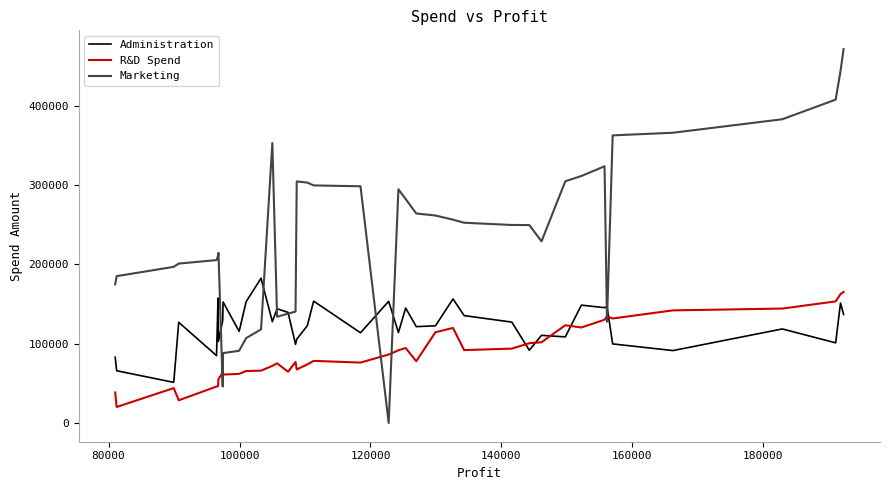

List the series in order of their peak value, highest first.

Marketing, Administration, R&D Spend